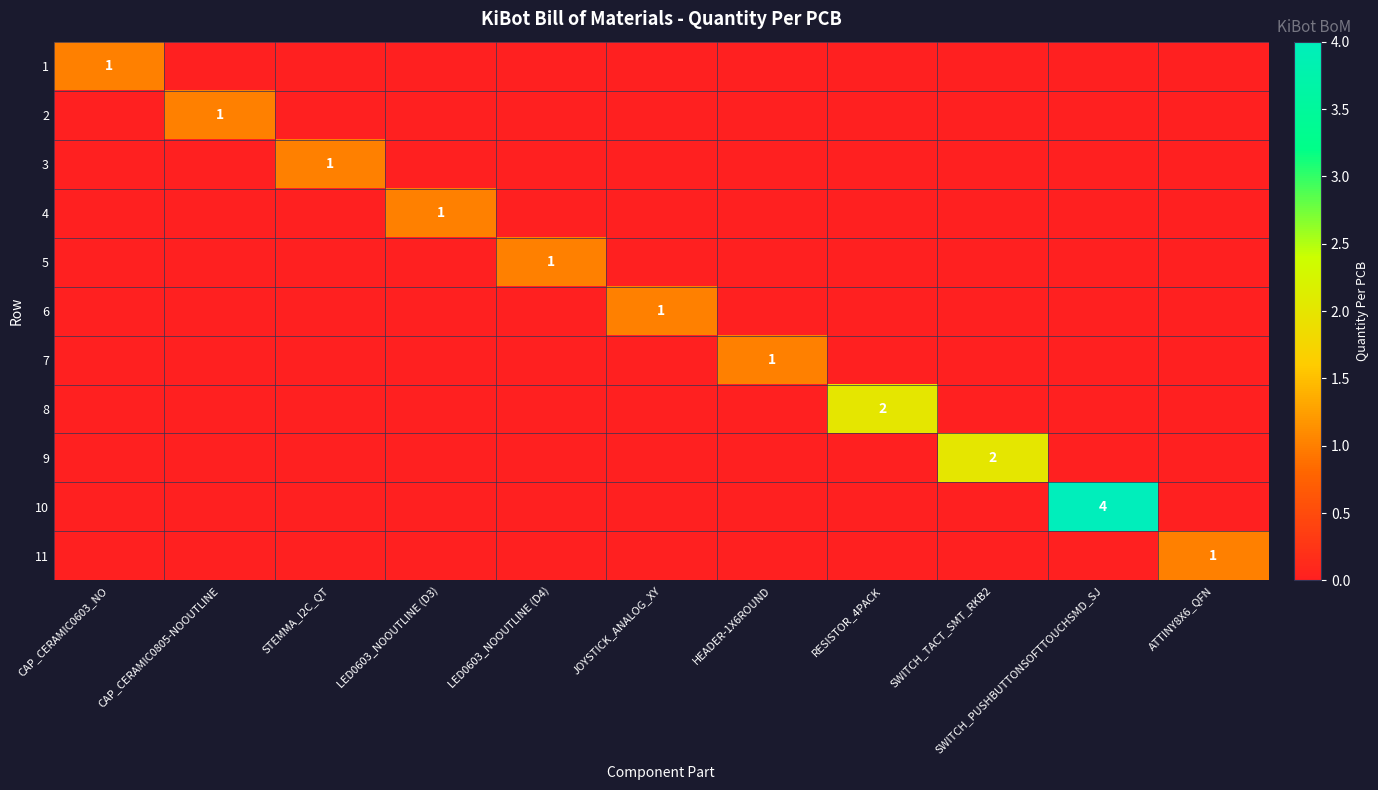

True or false: 10 has a value of 4 at SWITCH_PUSHBUTTONSOFTTOUCHSMD_SJ.

True